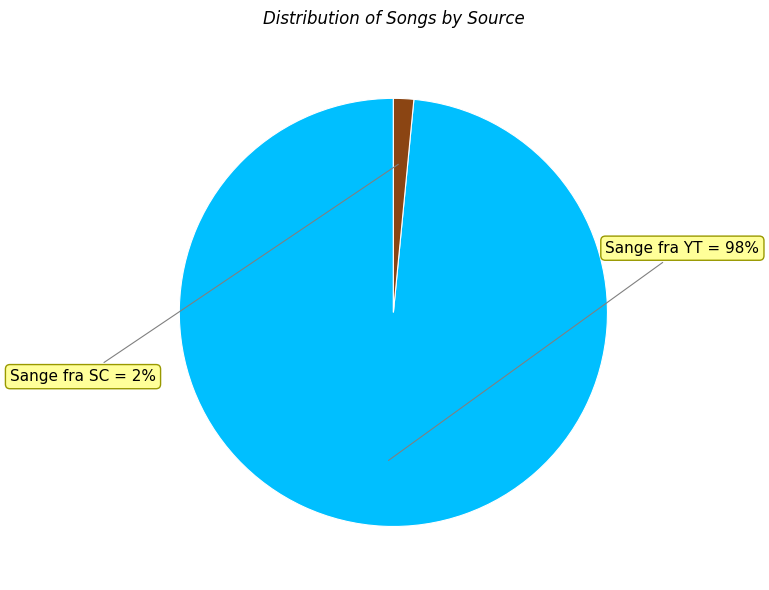

To the nearest percent, what is the average slice percentage?

50%